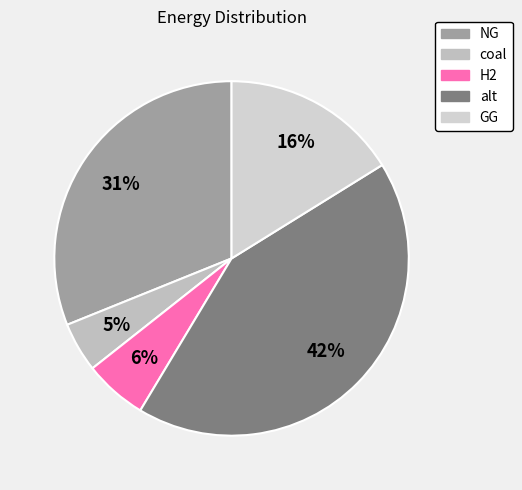

Which category has the biggest portion of the pie?

alt